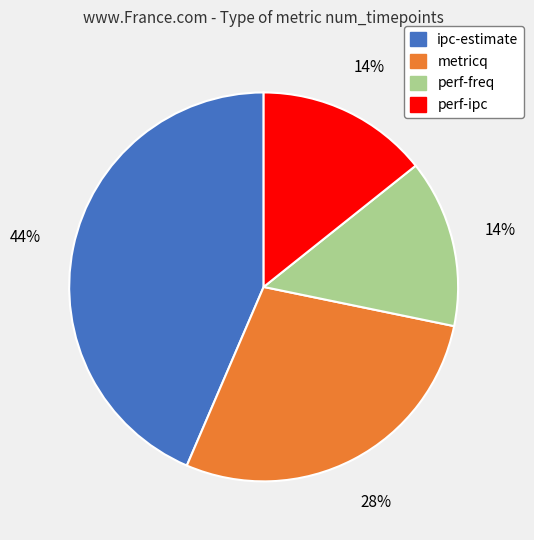

To the nearest percent, what is the difference between the ipc-estimate and perf-freq slice percentages?

30%